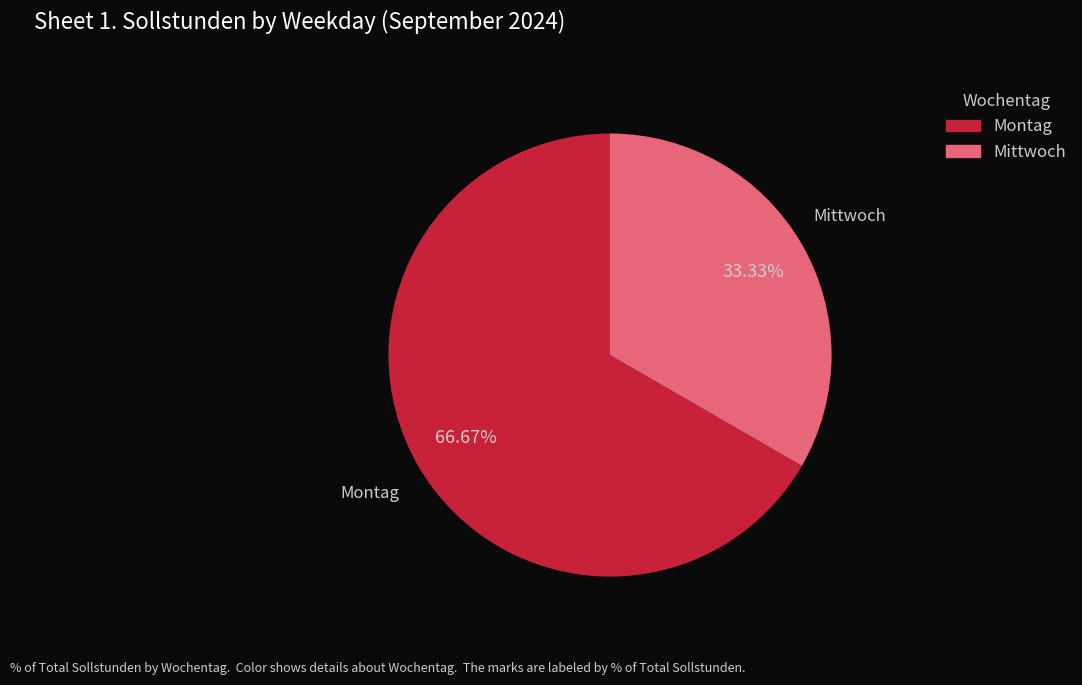

Is there a majority slice in this chart?

Yes